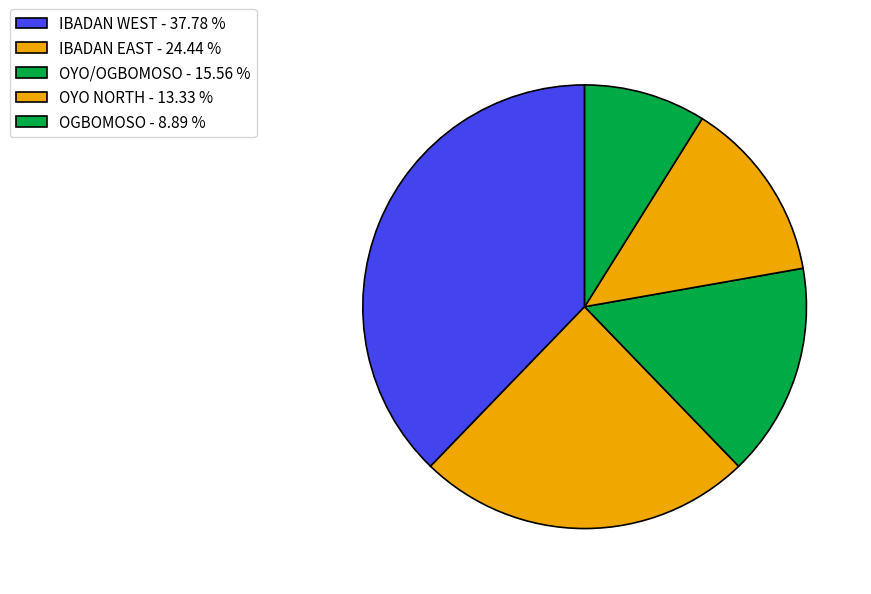

To the nearest percent, what portion does IBADAN WEST represent?

38%